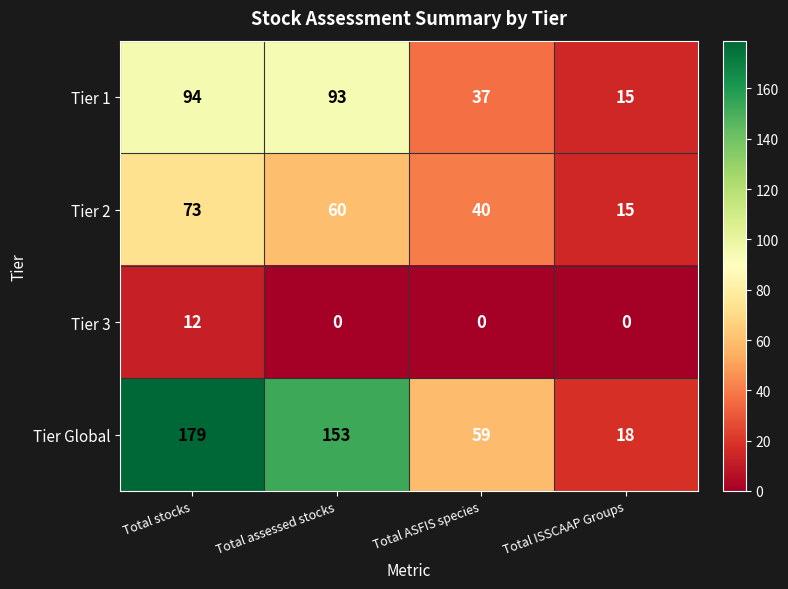

Reading left to right, extract all data points from this chart.

Tier 1: 94	93	37	15
Tier 2: 73	60	40	15
Tier 3: 12	0	0	0
Tier Global: 179	153	59	18